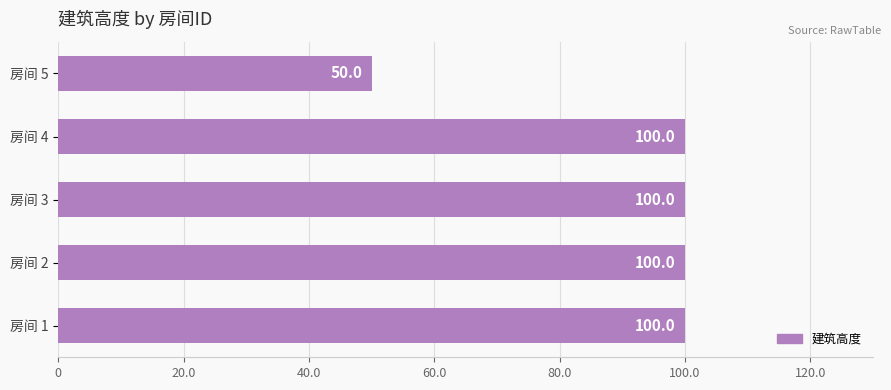

What is the difference between the maximum and minimum values?

50